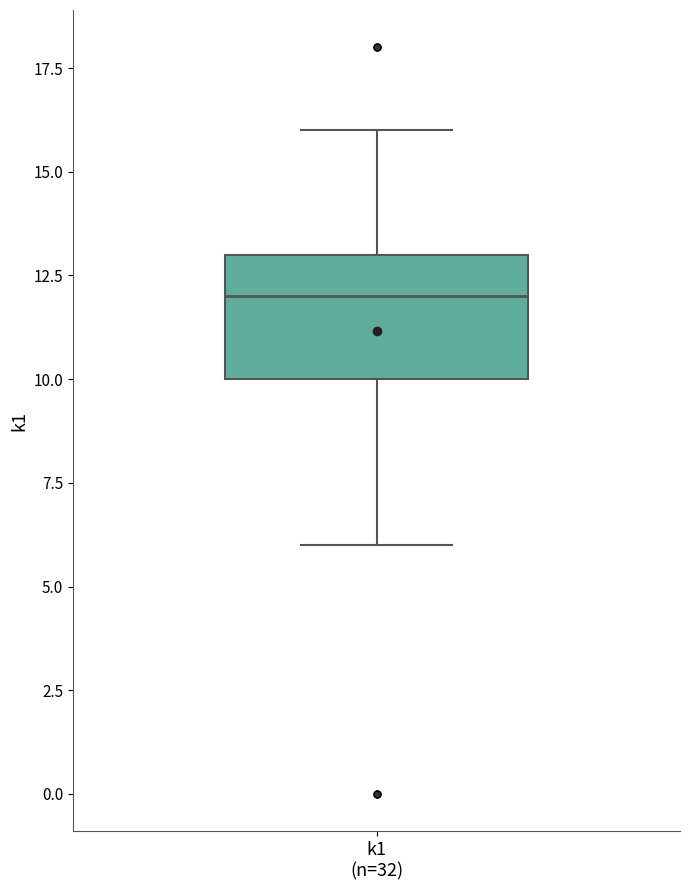

Where is the upper edge of the box for k1 (n=32) on the y-axis? The values are not printed on the chart, so give them approximately, as read against the axis.

13